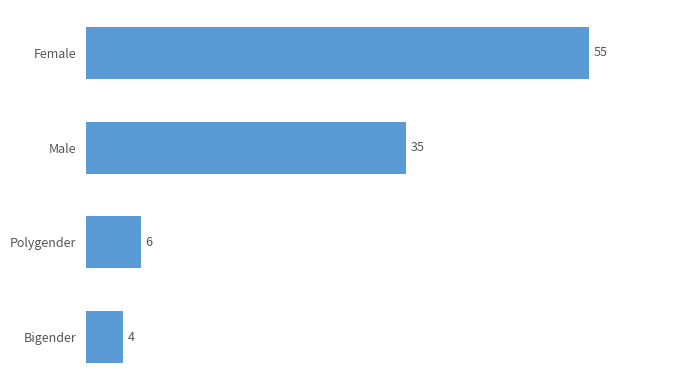

Read the value at Bigender.

4